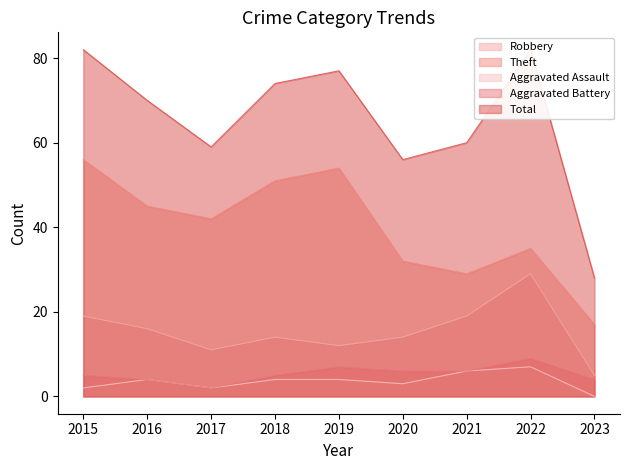

Where does the Aggravated Battery series first go above 5?

2019